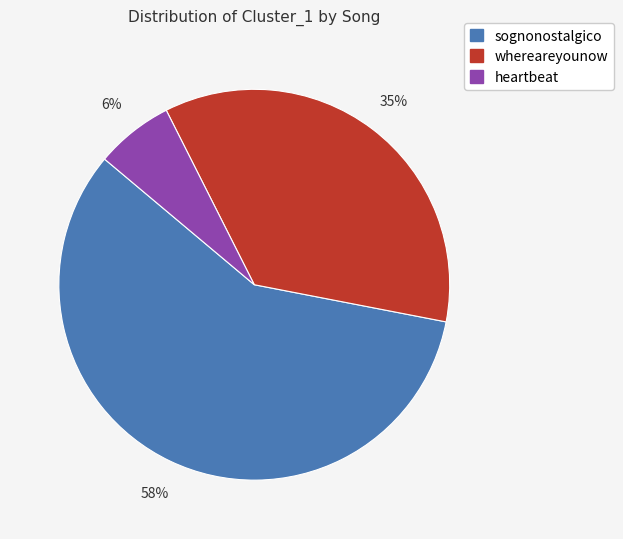

Does any single category account for the majority?

Yes